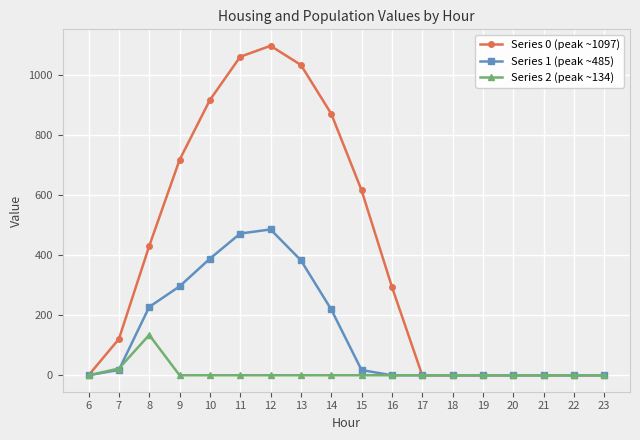

Between 14 and 18, which series saw the biggest shift?

Series 0 (peak ~1097)